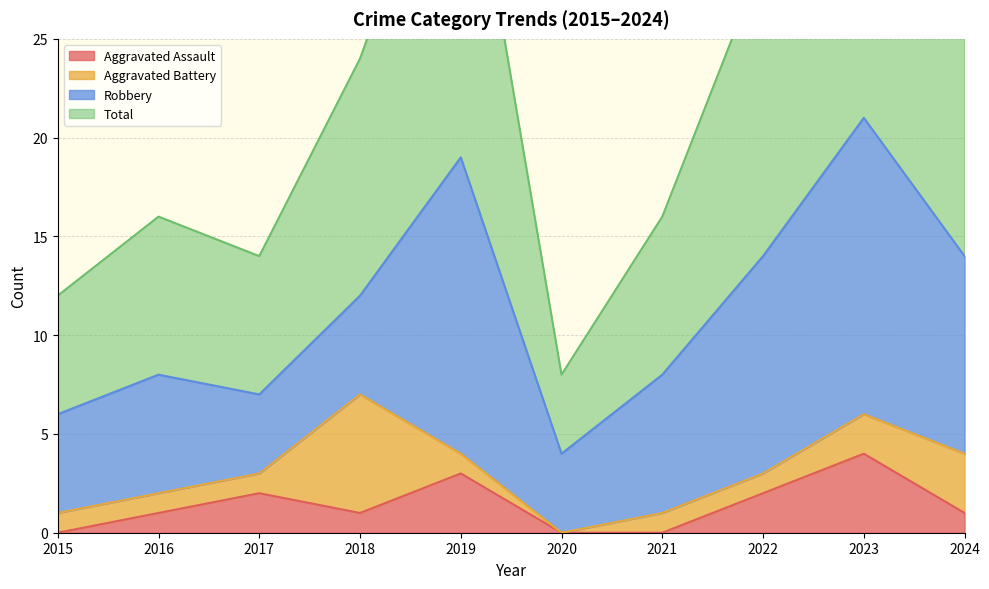

Is it true that Aggravated Assault equals 2 at 2019?

False